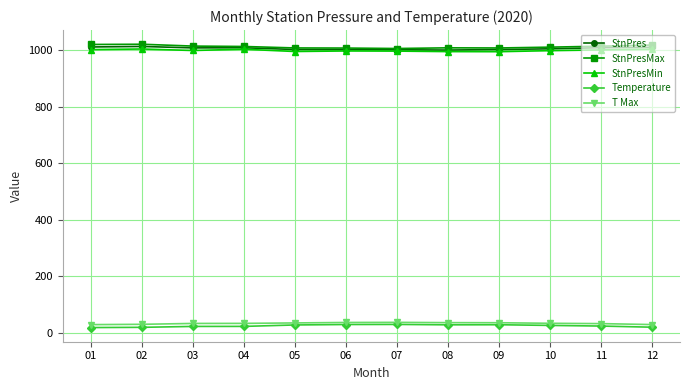

At how many categories does at least one series exceed 435?

12